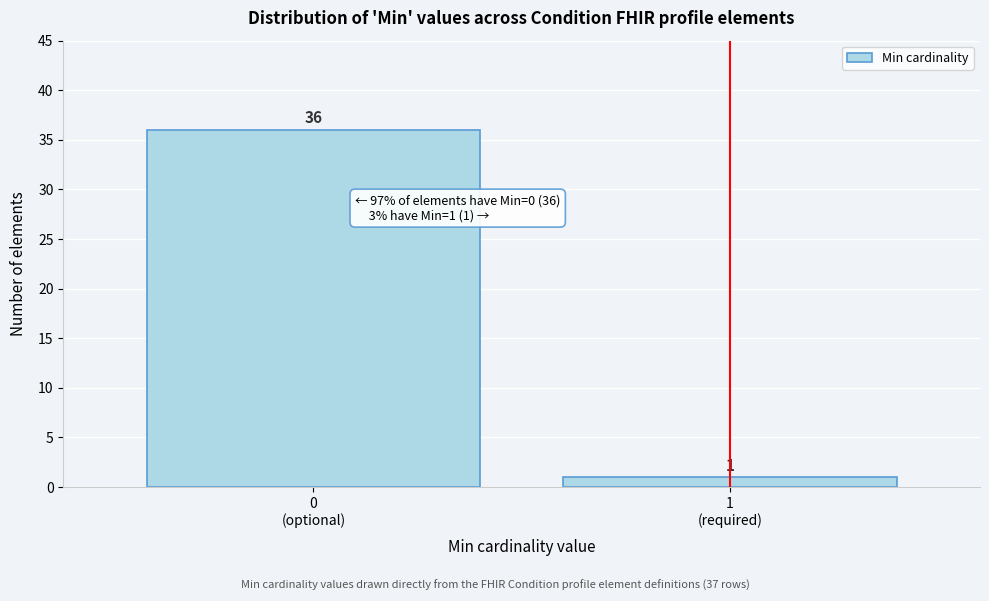

Reading left to right, extract all data points from this chart.

36	1